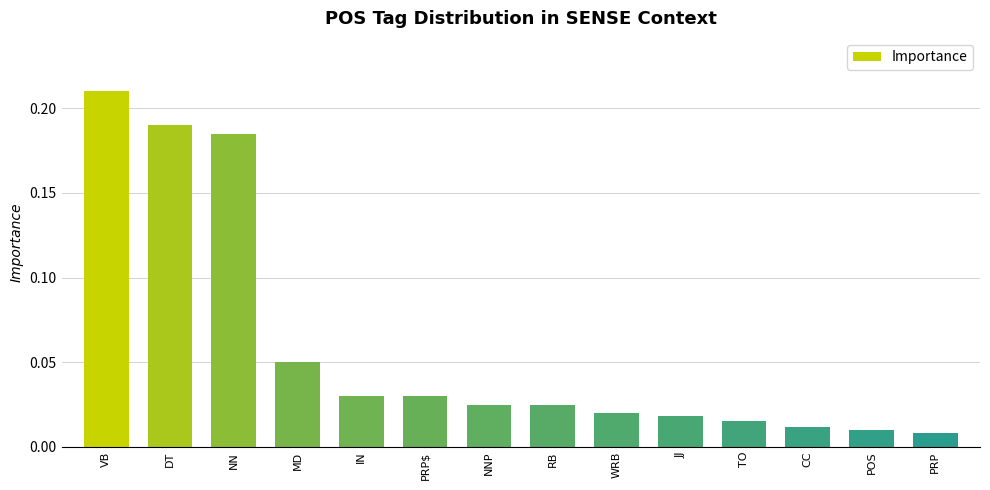

Which label corresponds to the largest value in the chart?

VB